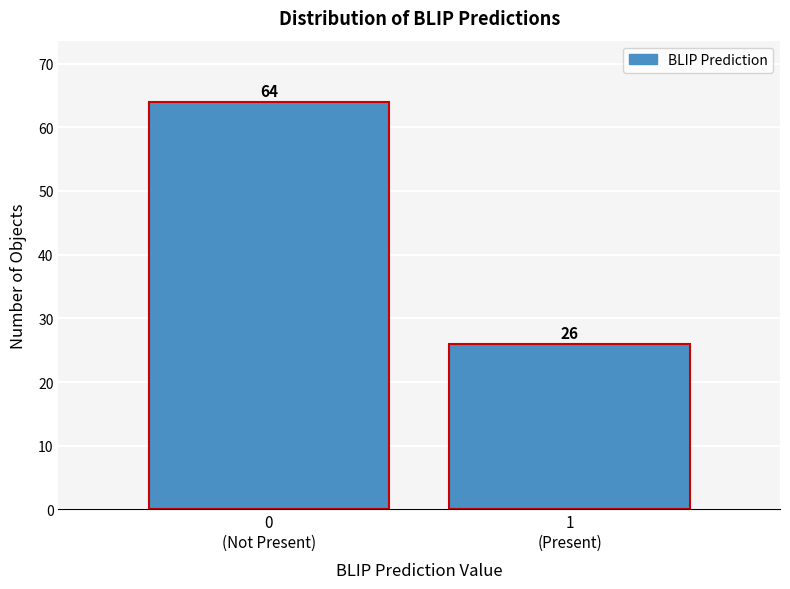

Reading left to right, list all the values displayed in this chart.

64	26